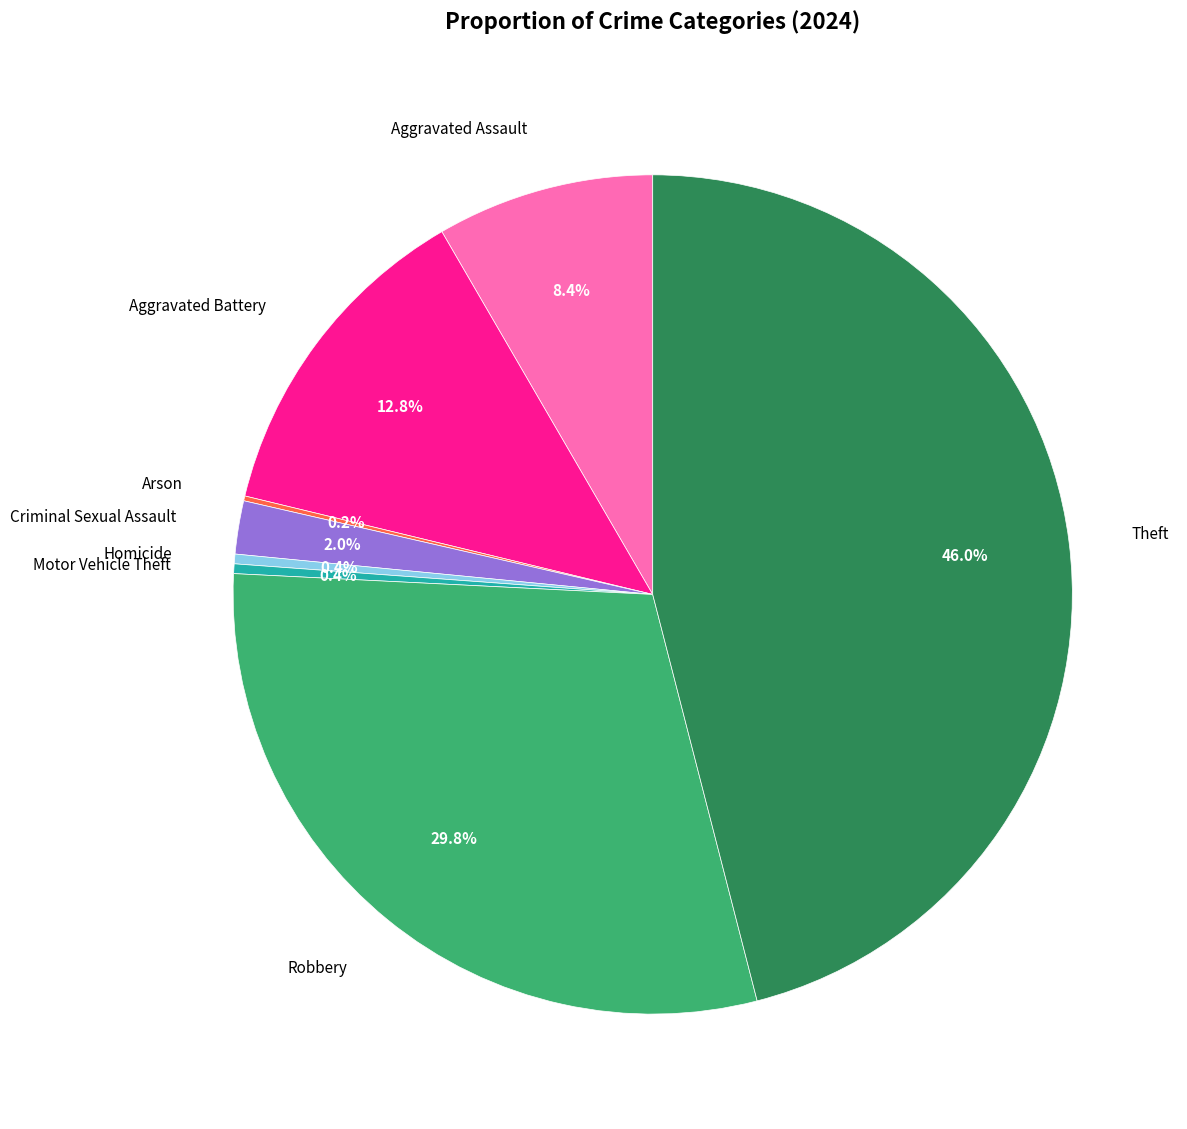

Is there a majority slice in this chart?

No